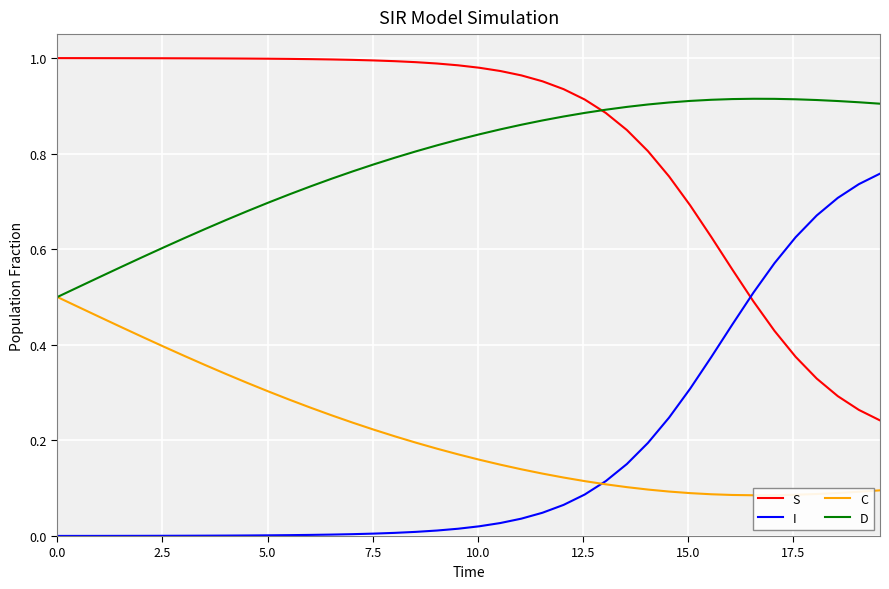

In C, how many points are lower than both neighbors (excluding endpoints)?

1